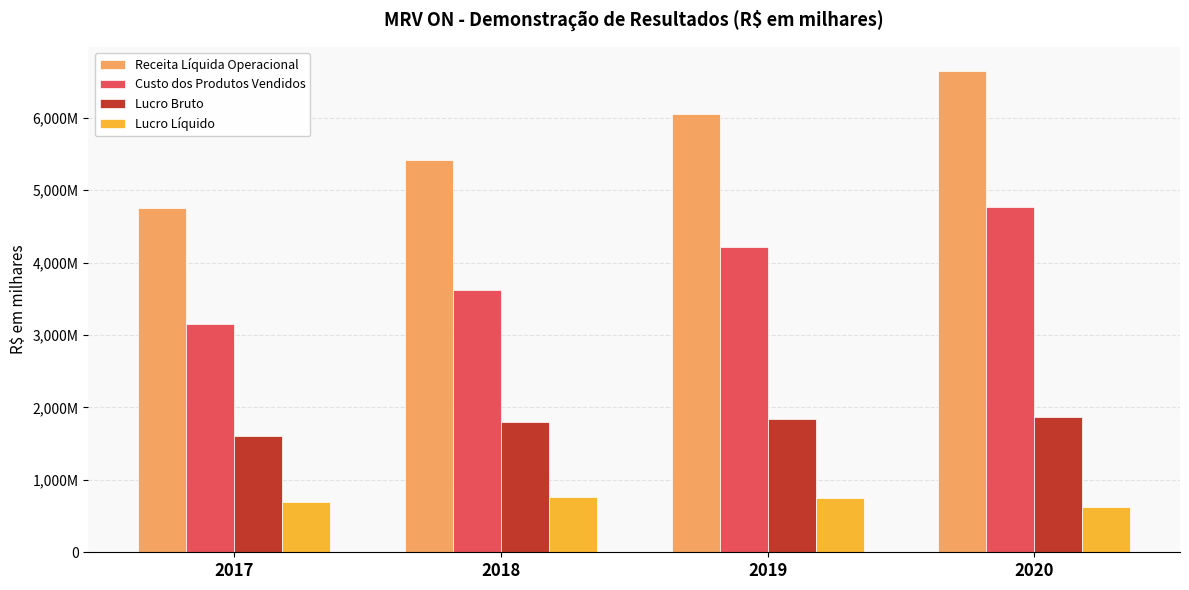

Are the bars horizontal?

No